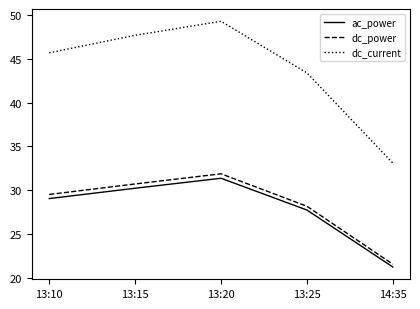

True or false: ac_power has more than 0 points higher than both neighbors.

True